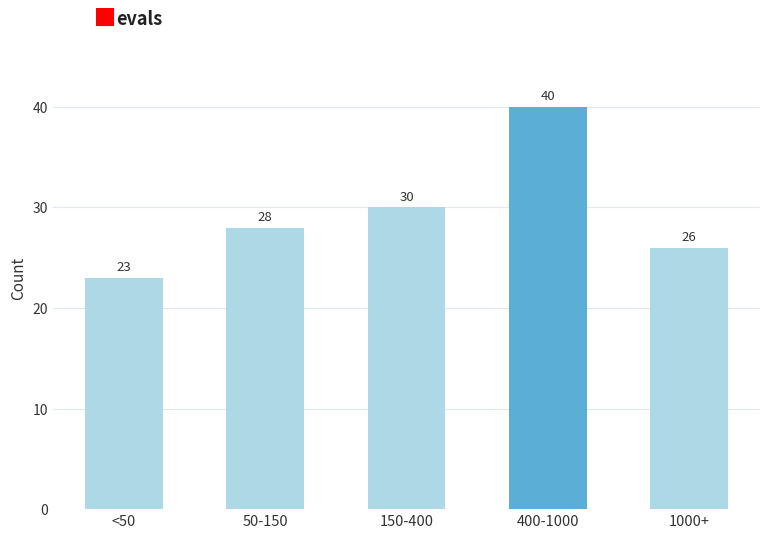

Reading right to left, list all the values displayed in this chart.

26	40	30	28	23